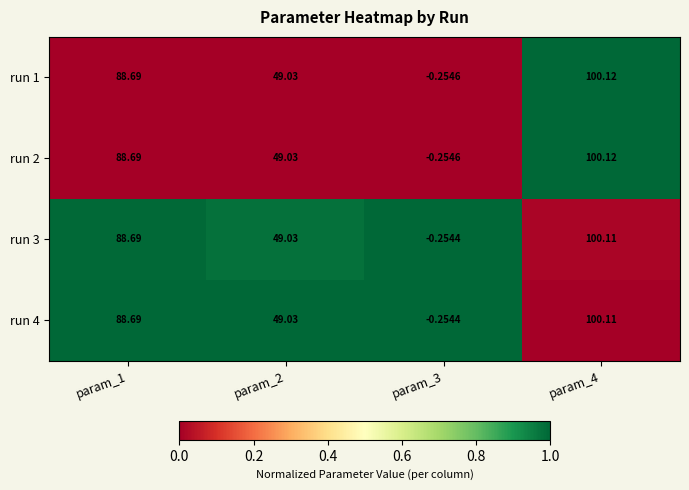

Is the value of run 1 at param_4 greater than the value of run 4 at param_3?

Yes